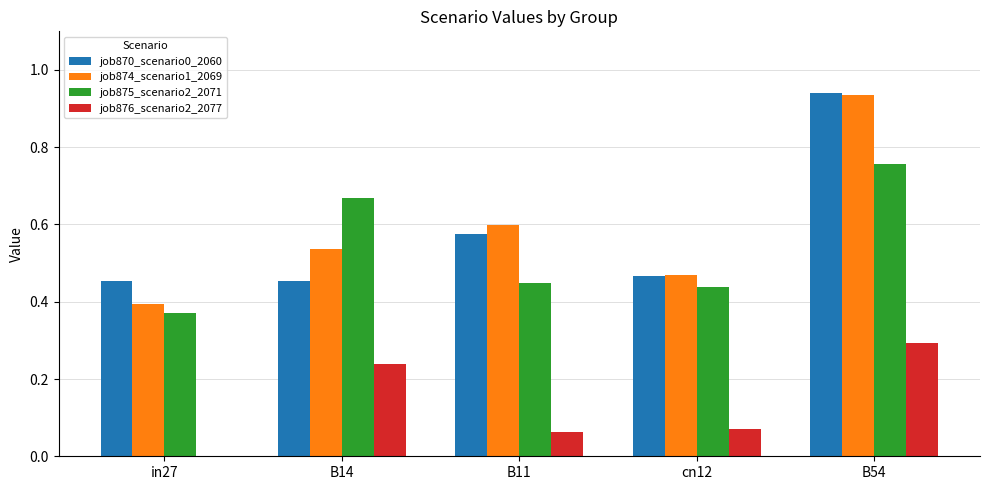

The value of job875_scenario2_2071 at B54 is 1.1. True or false?

False